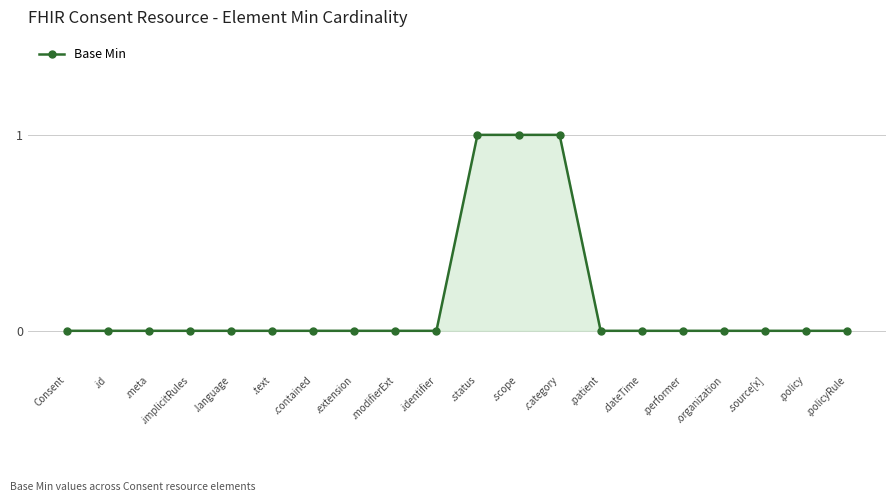

Count the values in the range 0 to 1.

20